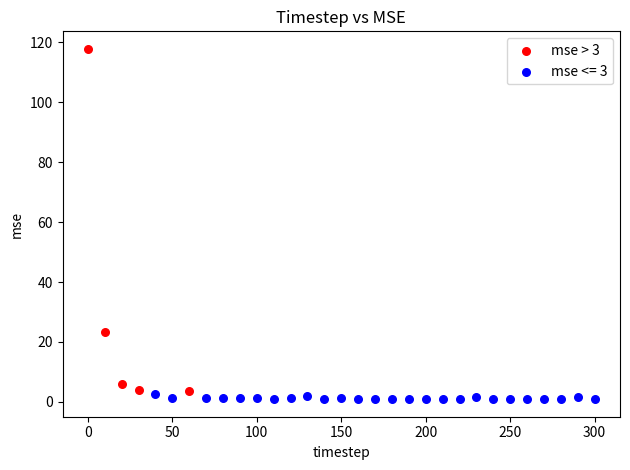

Which series contains the highest Y value?

mse > 3